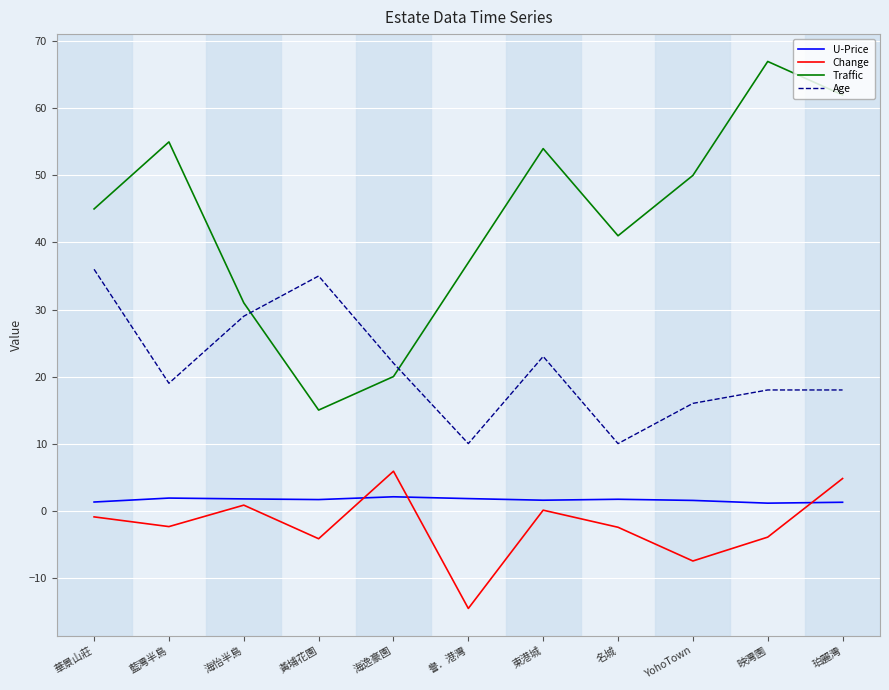

Does the chart have visible grid lines?

Yes